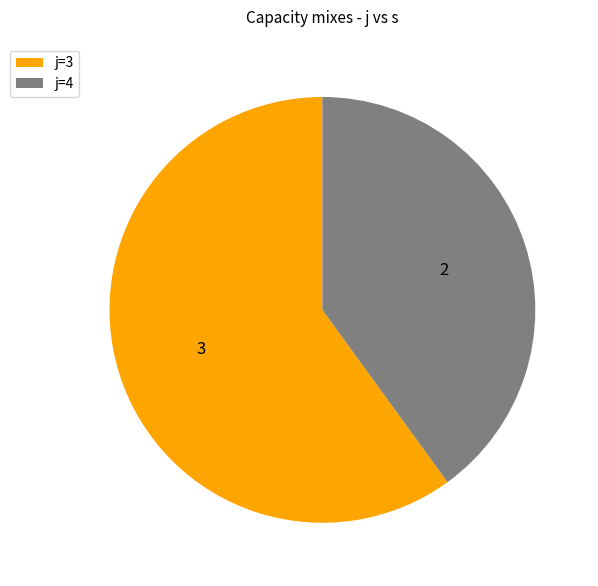

Between j=4 and j=3, which is larger?

j=3